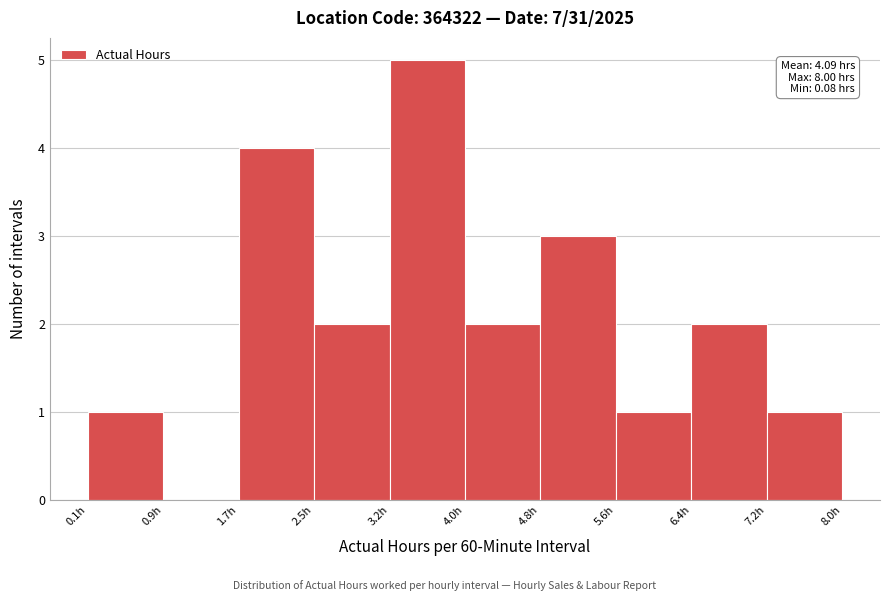

Which range on the x-axis has the tallest bar?

3.2 to 4.0